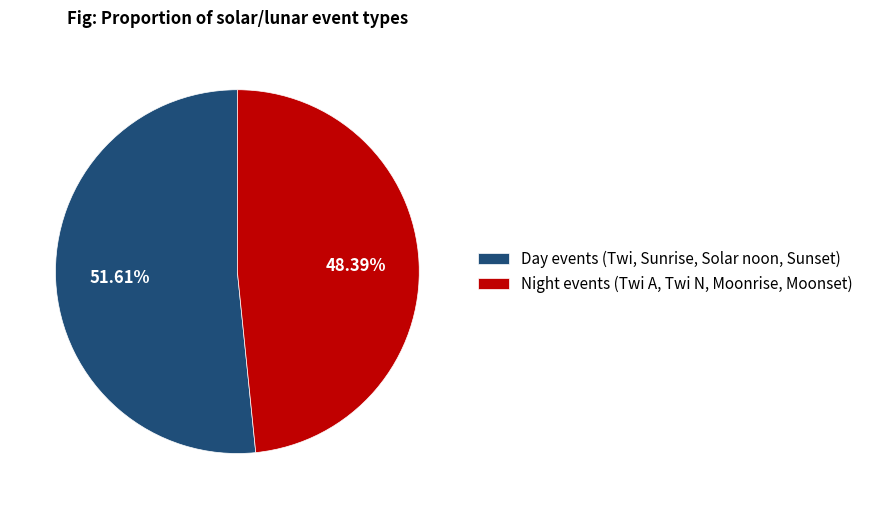

Between Day events (Twi, Sunrise, Solar noon, Sunset) and Night events (Twi A, Twi N, Moonrise, Moonset), which is larger?

Day events (Twi, Sunrise, Solar noon, Sunset)